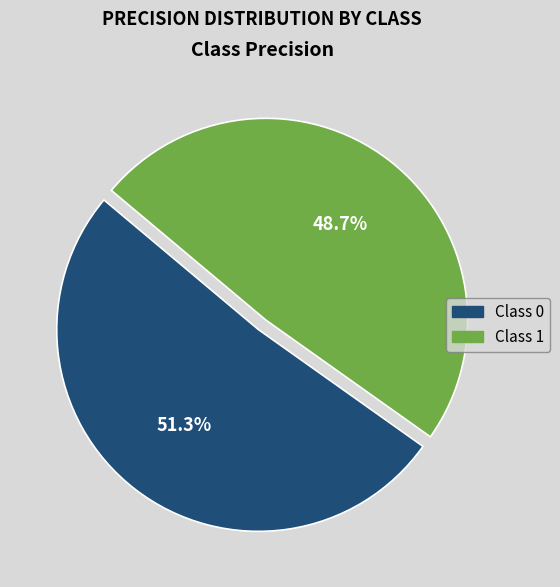

How many slices are in this pie chart?

2